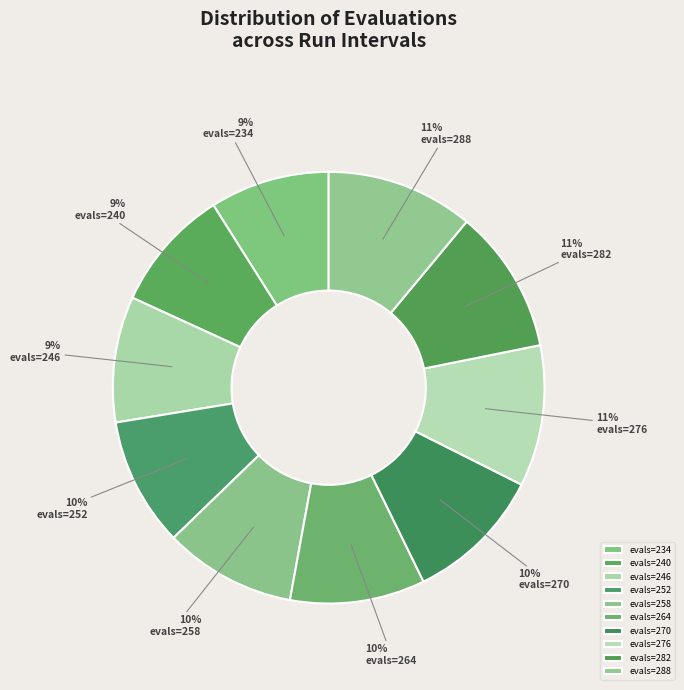

Does any single category account for the majority?

No